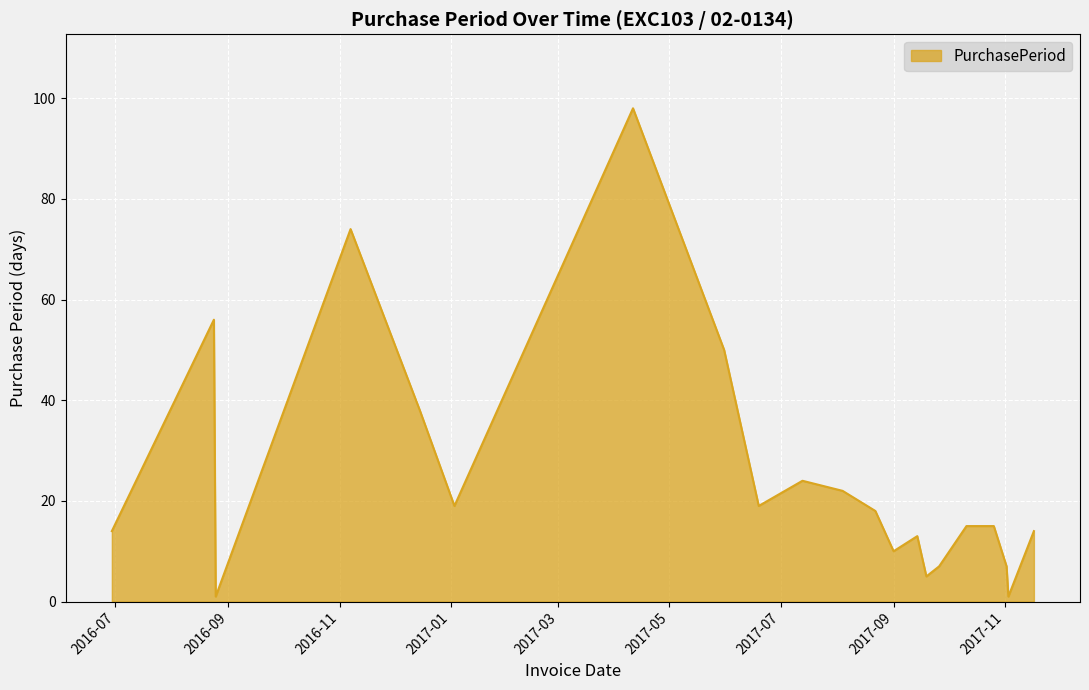

What is the difference between the maximum and minimum values?

97